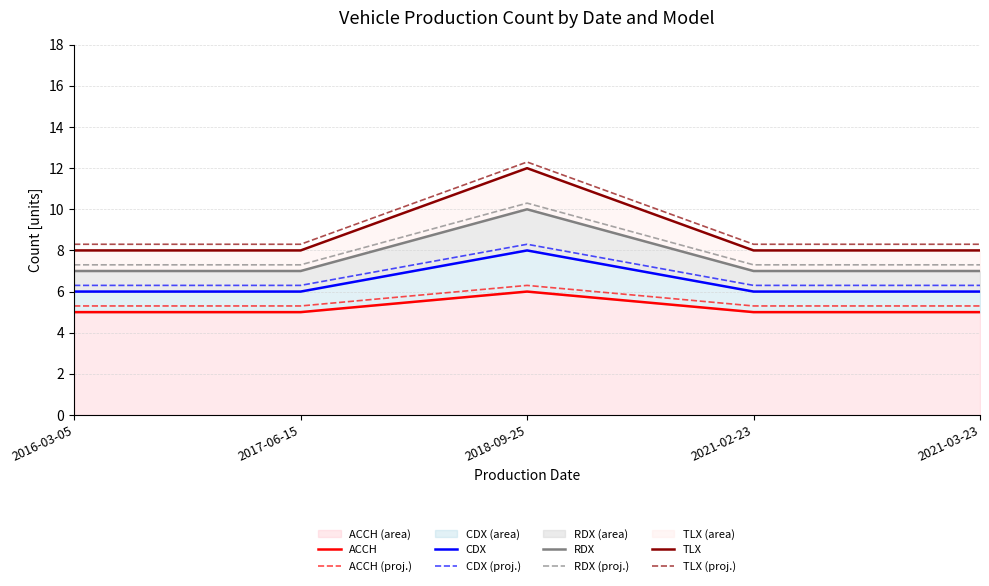

Between 2017-06-15 and 2018-09-25, which series saw the biggest shift?

TLX